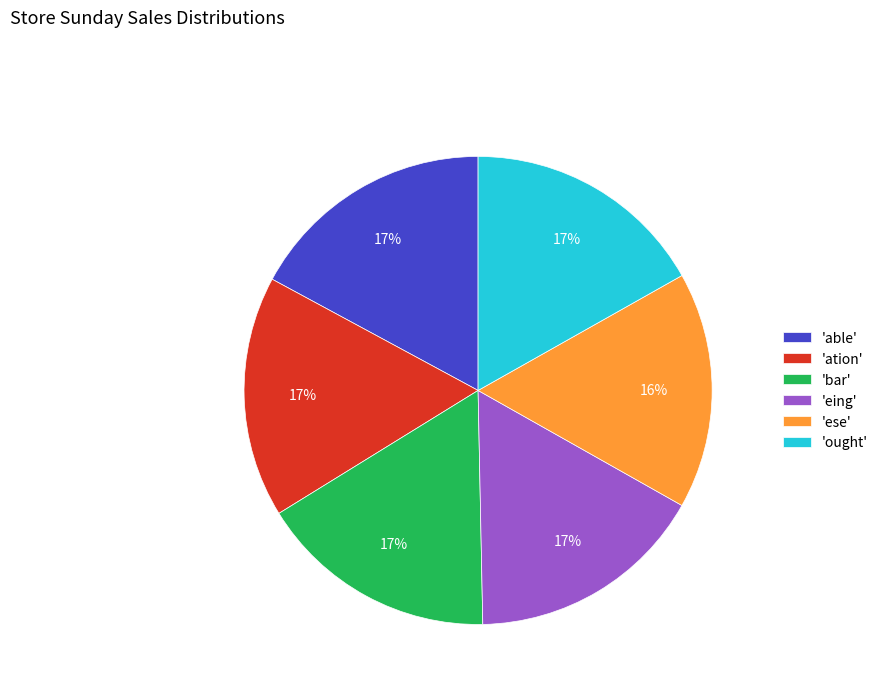

Is there a majority slice in this chart?

No